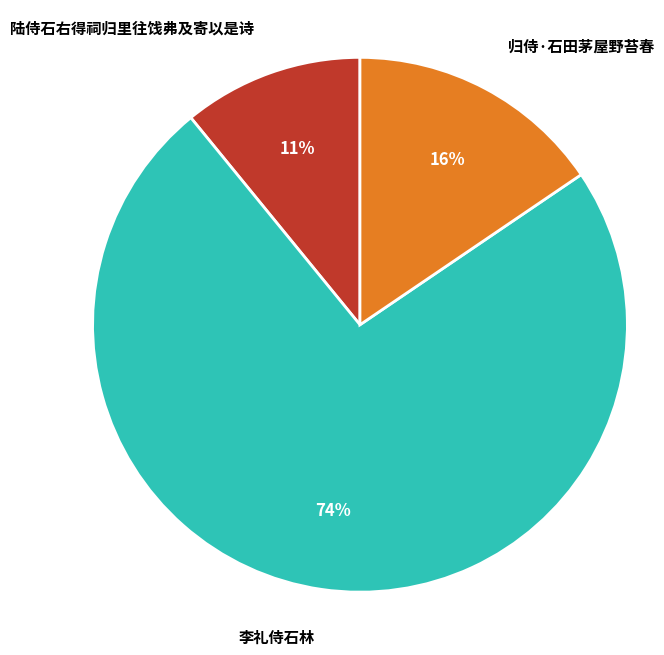

Rank the categories by value from lowest to highest.

陆侍石右得祠归里往饯弗及寄以是诗, 归侍·石田茅屋野苔春, 李礼侍石林